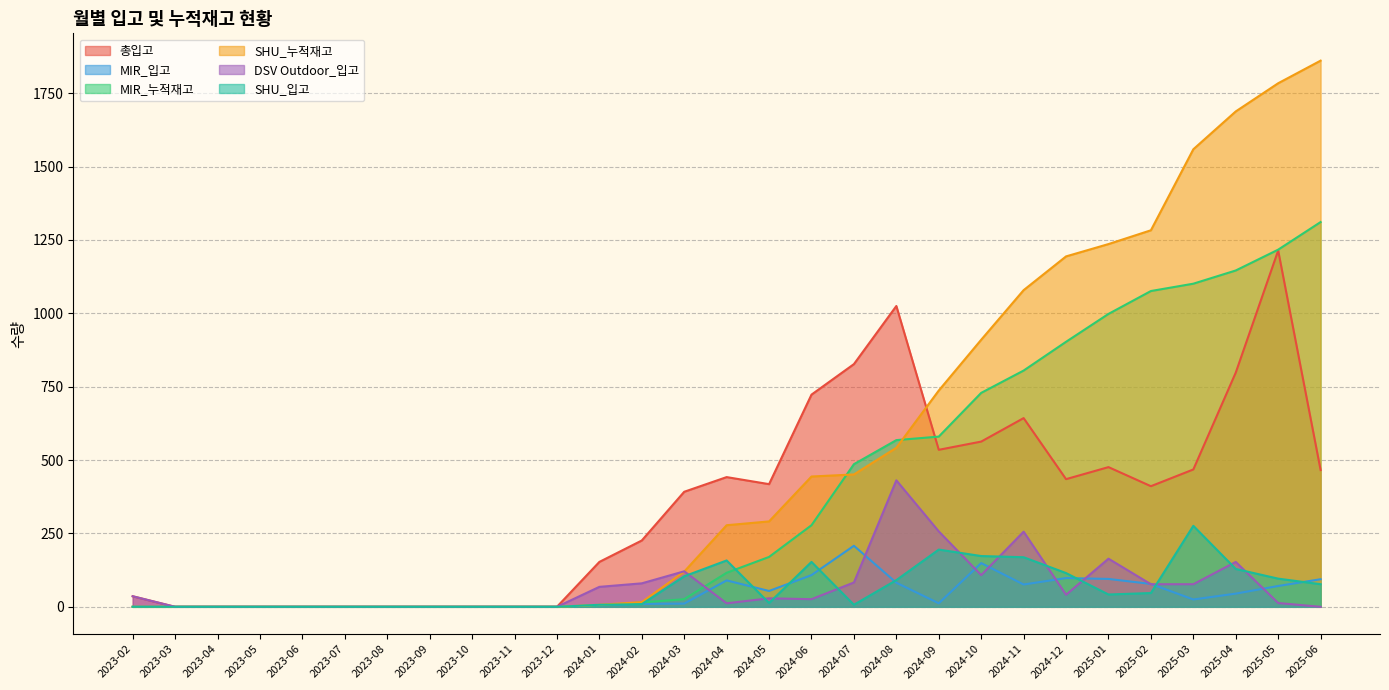

True or false: 총입고 and MIR_입고 intersect in this chart.

False